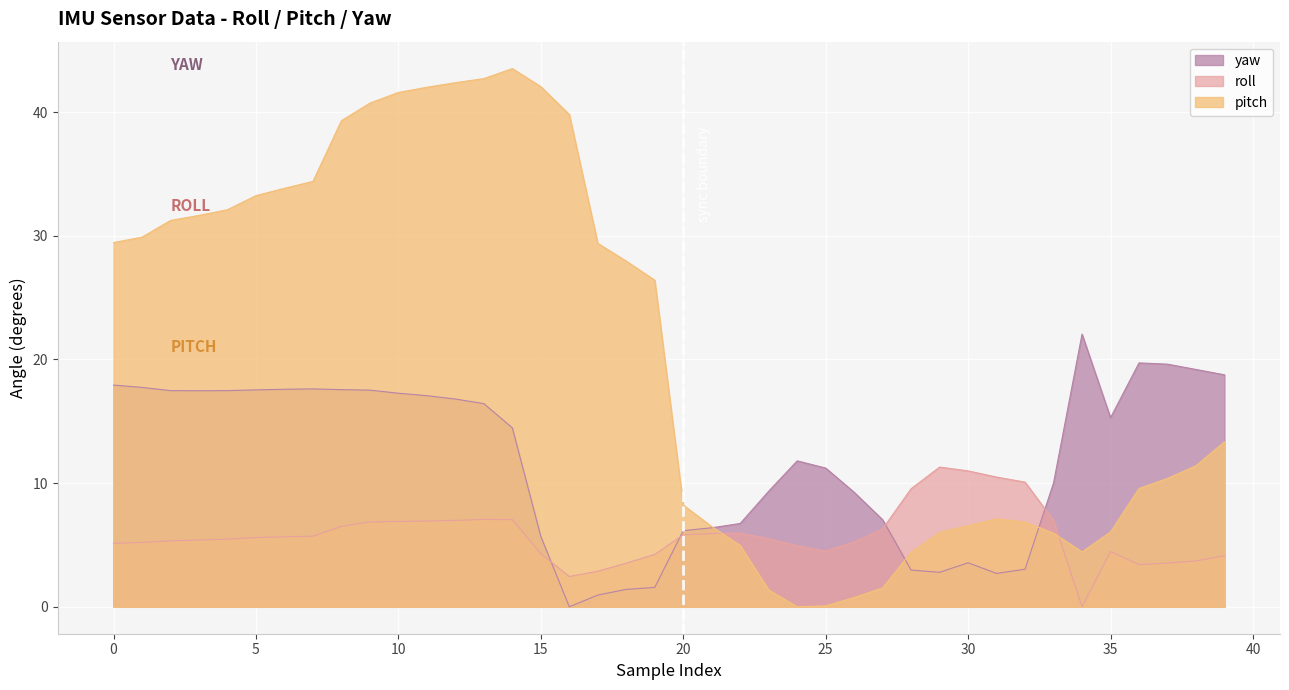

What is the difference between the pitch values at 0 and 20?

21.2